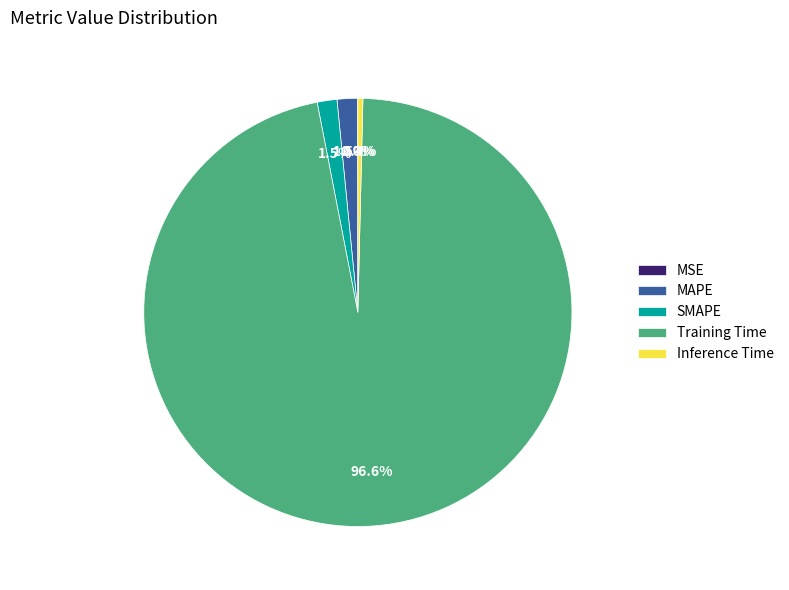

Which slice is the largest?

Training Time